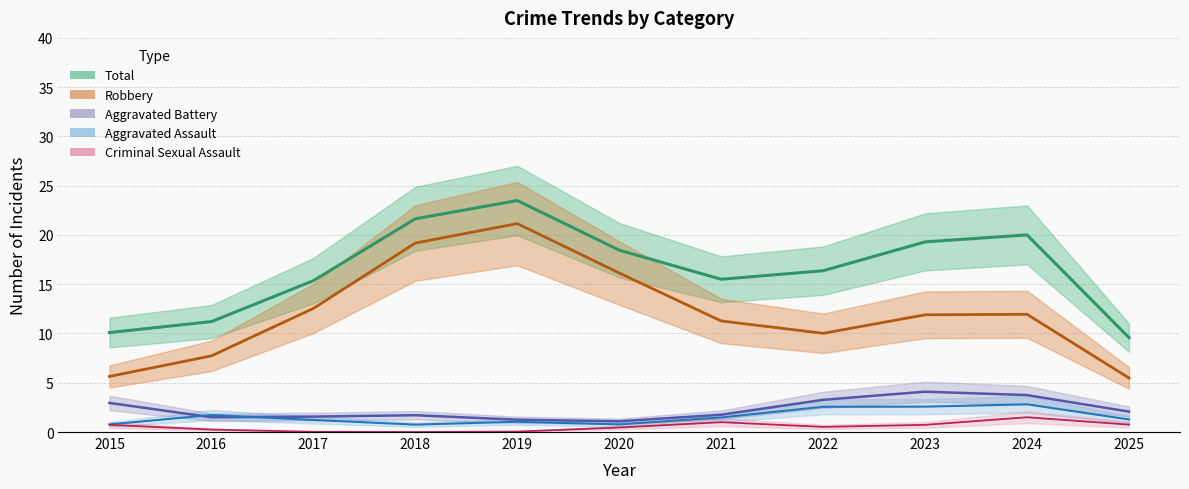

At how many categories does at least one series exceed 20?

3